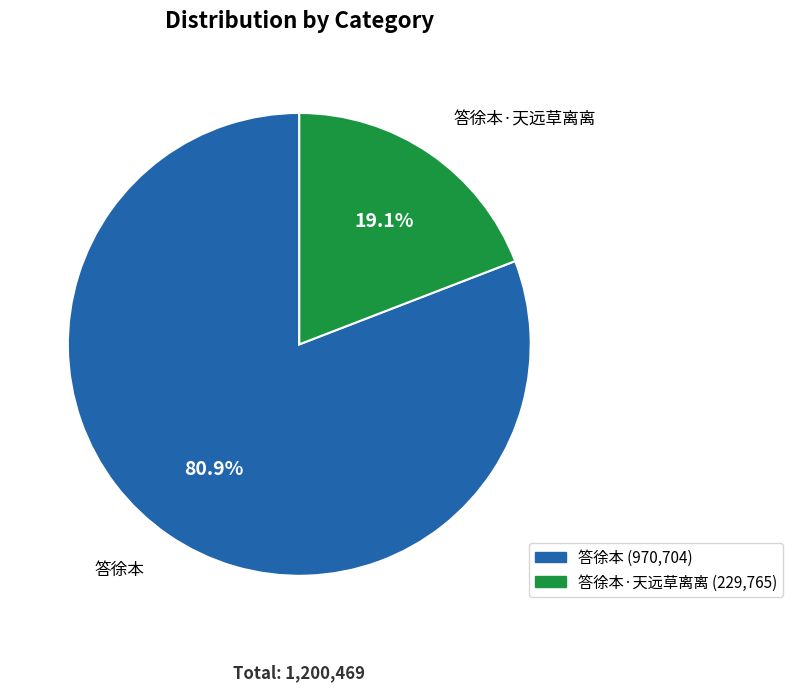

Count the number of slices in the pie.

2